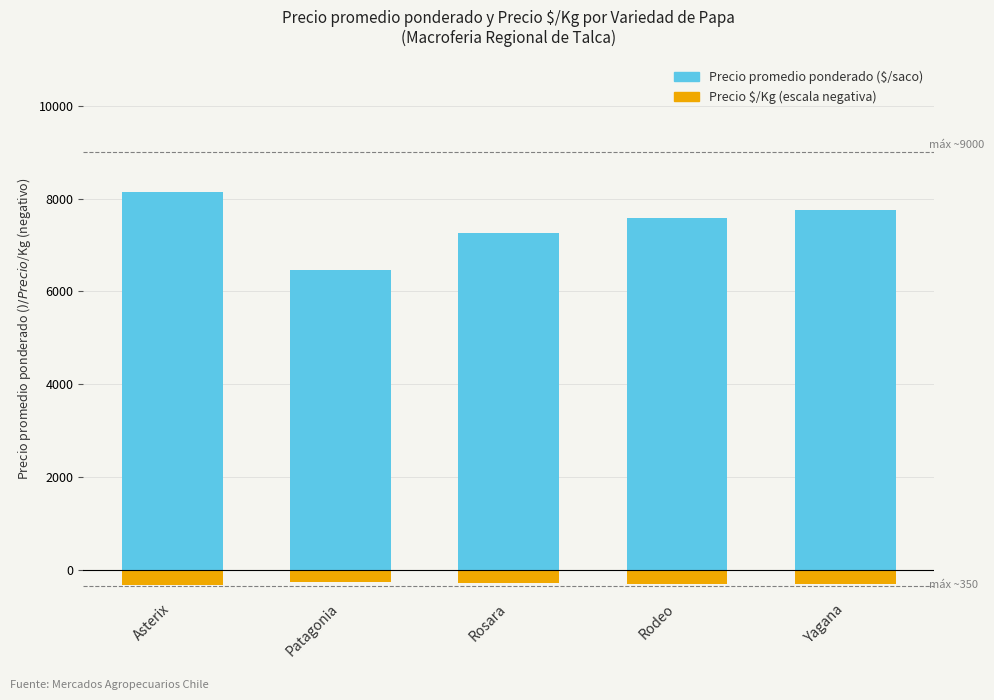

How many distinct data groups are displayed?

2